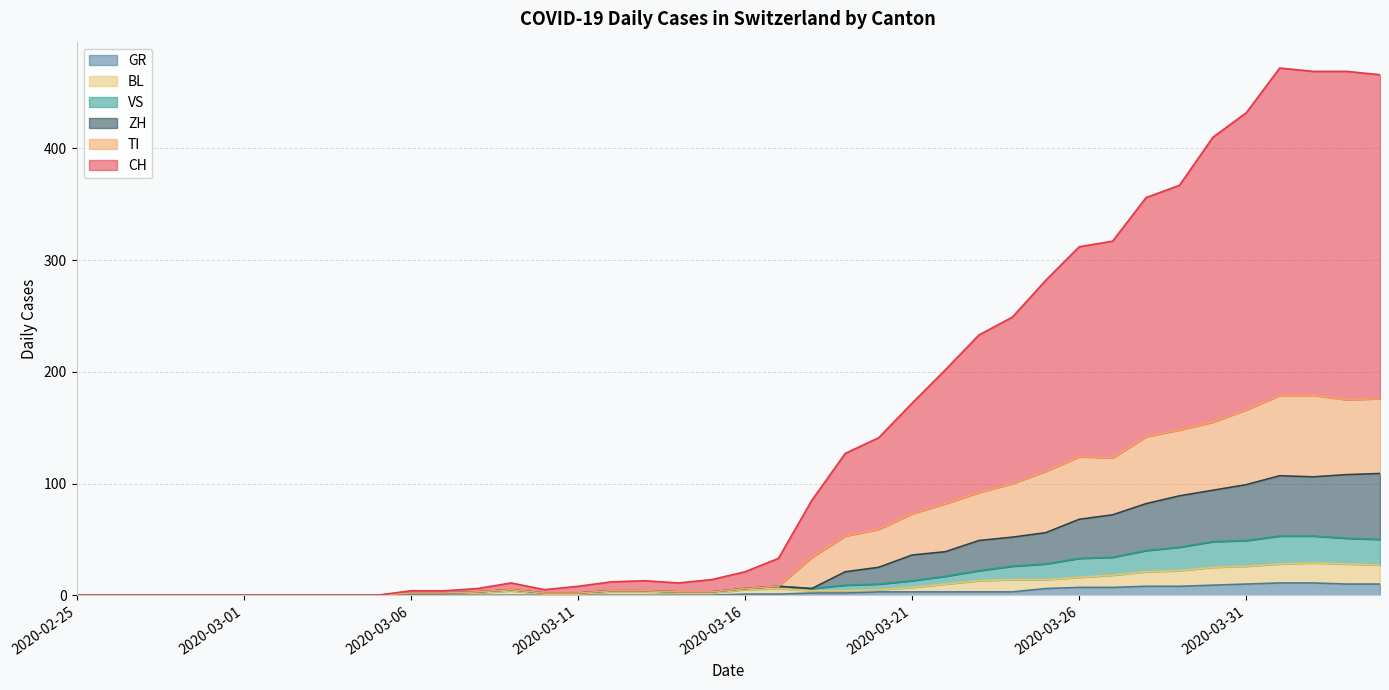

At which label does GR first exceed 1?

2020-03-18